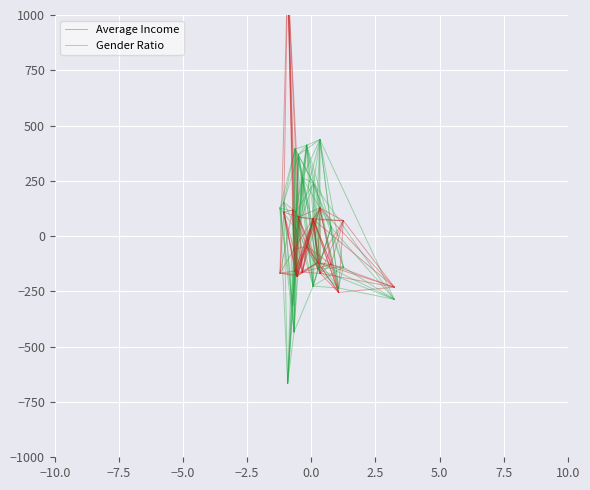

What are all the series names shown in the legend?

Average Income, Gender Ratio